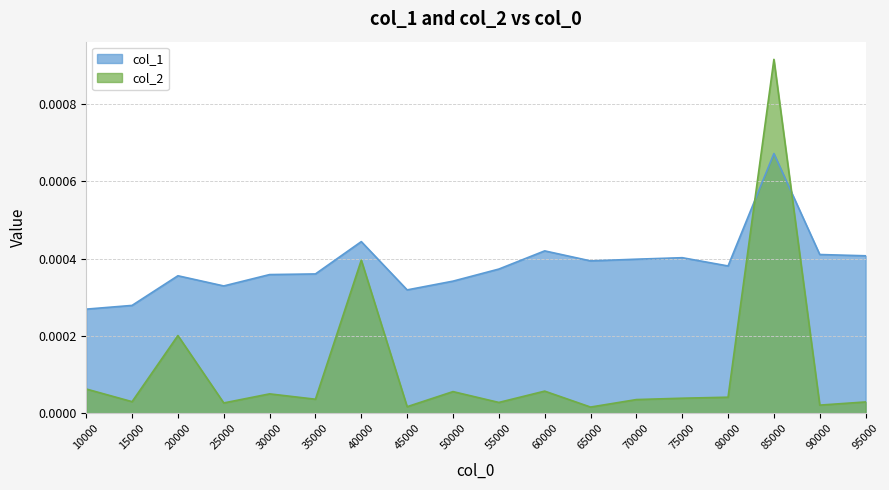

Rank the series by their maximum value, from highest to lowest.

col_2, col_1